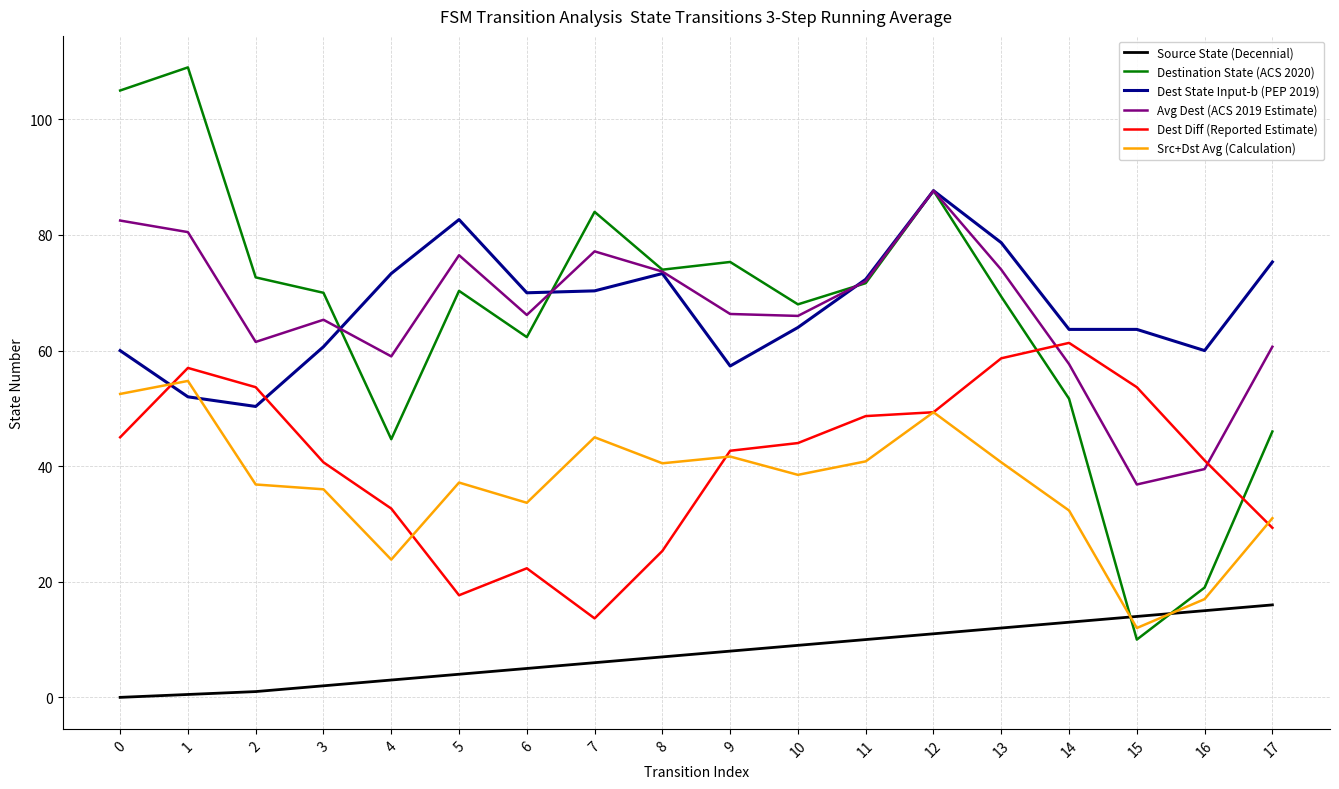

Is it true that Destination State (ACS 2020) equals 77.0 at 17?

False